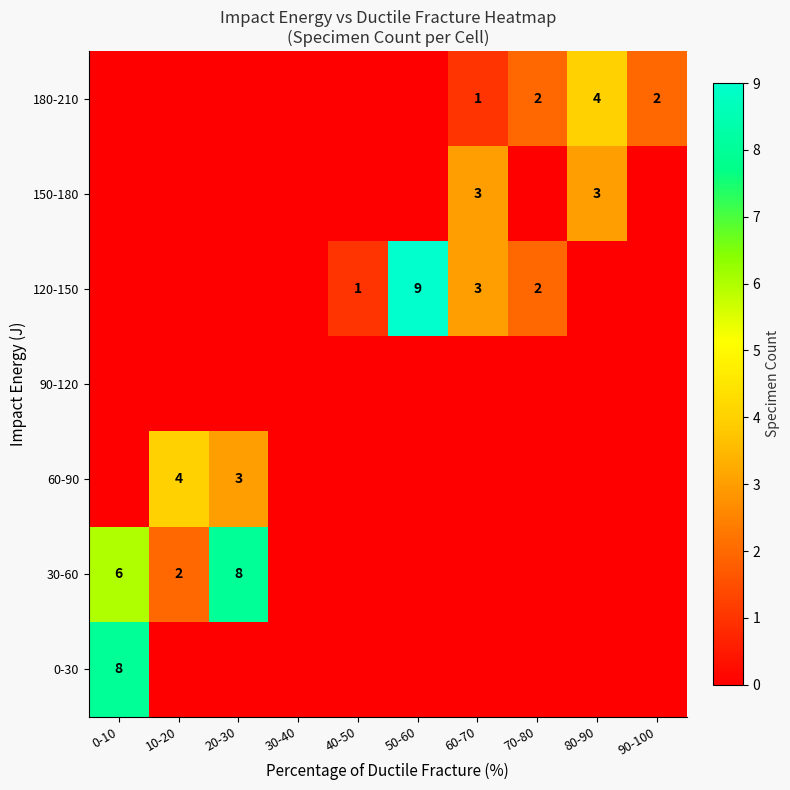

Is it true that 30-60 equals 4 at 0-10?

False